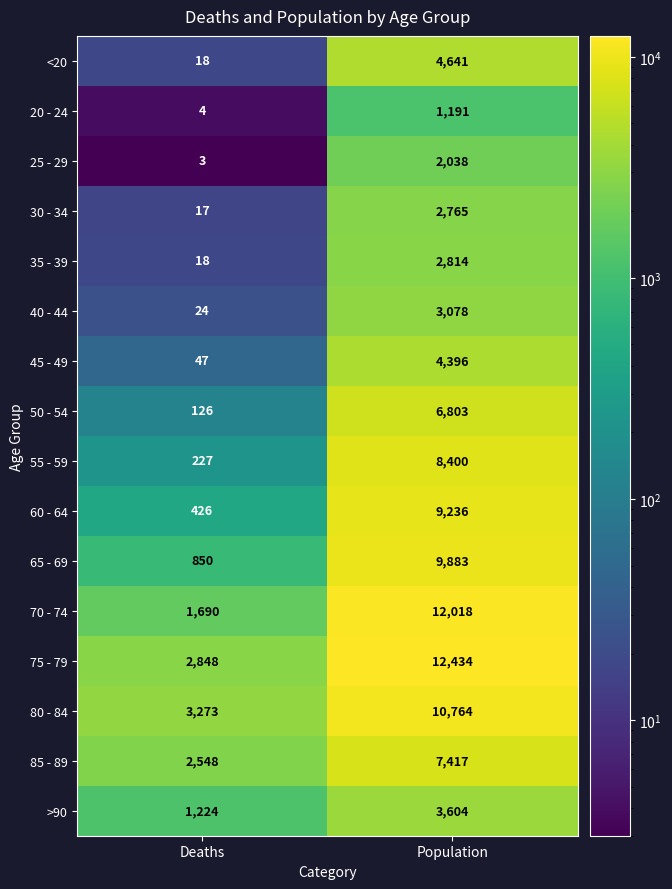

Which series changed the most between Deaths and Population?

70 - 74